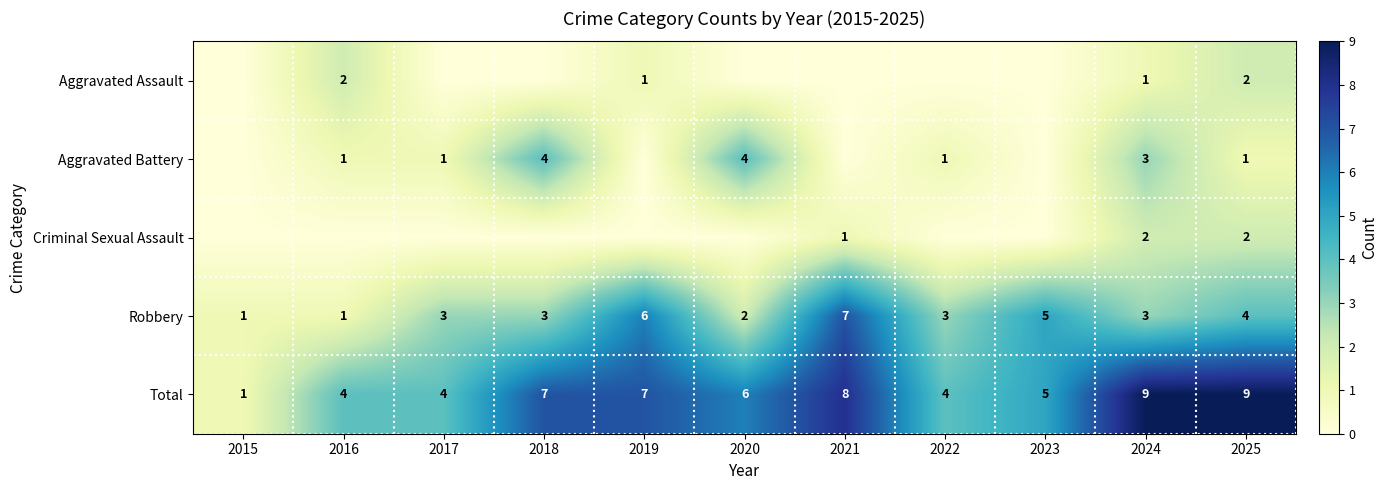

Where is Total nearest to the value 5?

2023